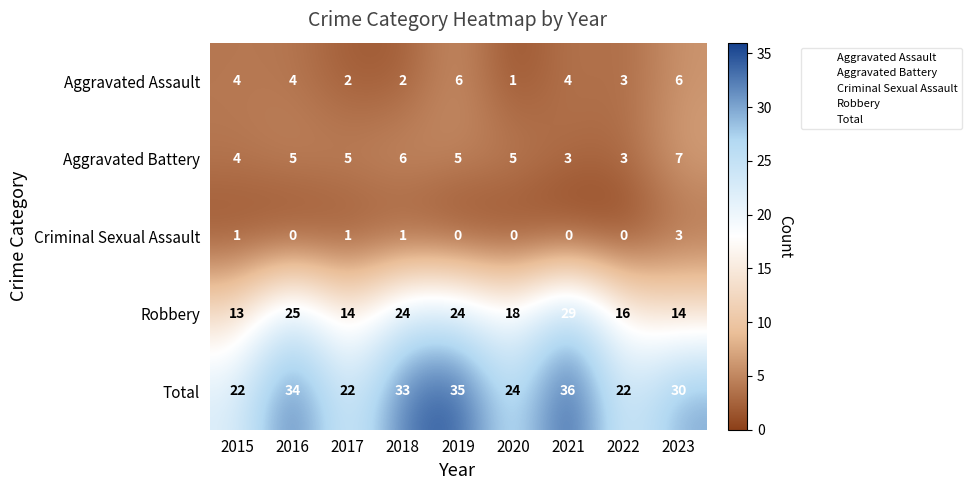

How many Aggravated Battery values are between 4 and 5?

5